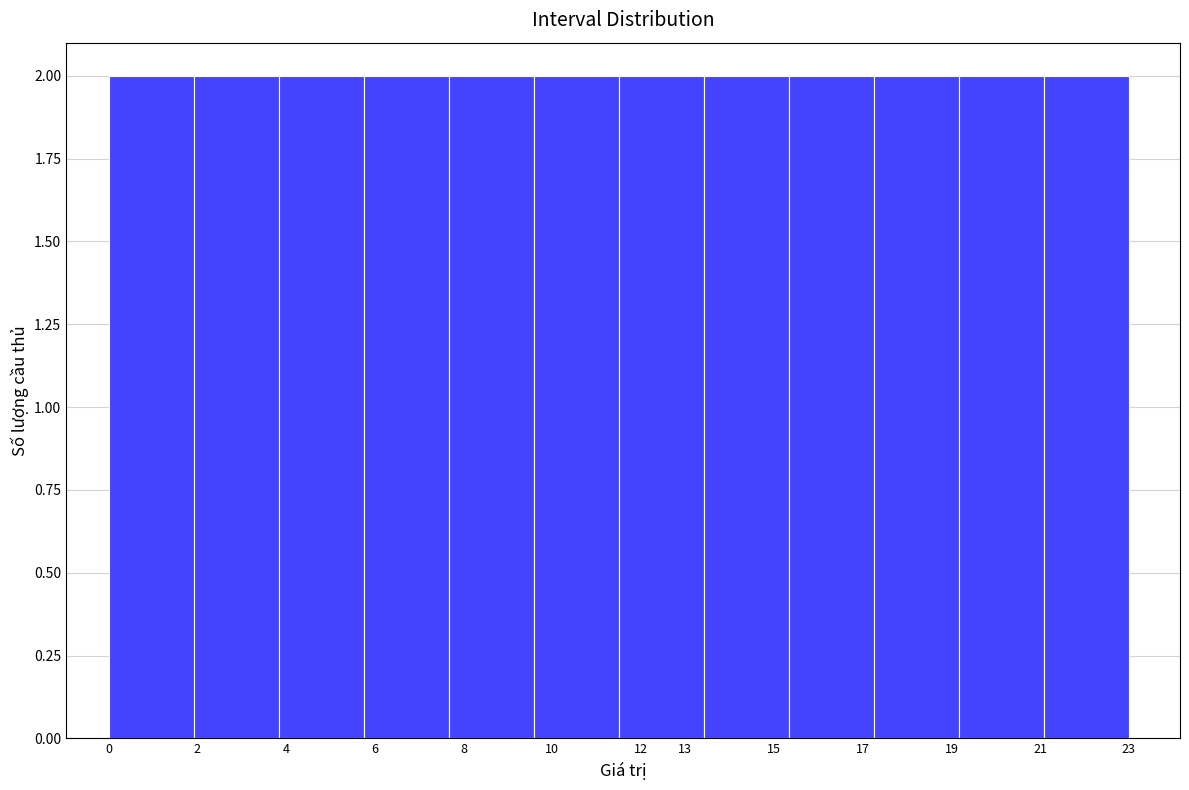

What is the height of the bar covering 0.0 to 1.9 on the x-axis? Neither the bar edges nor the heights are printed on the chart, so give them approximately, as read against the axes.

2